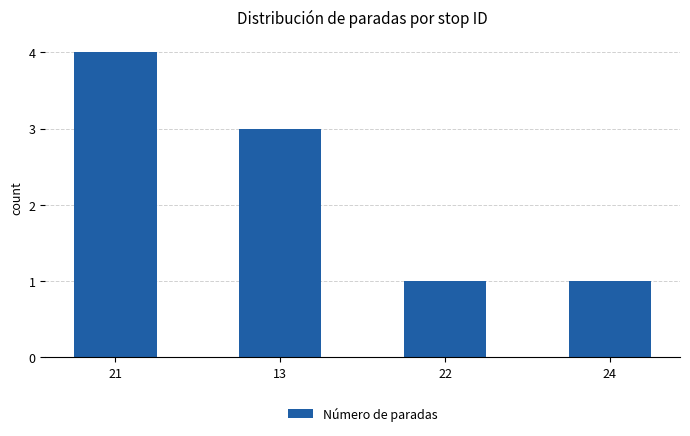

How many values are below 3?

2